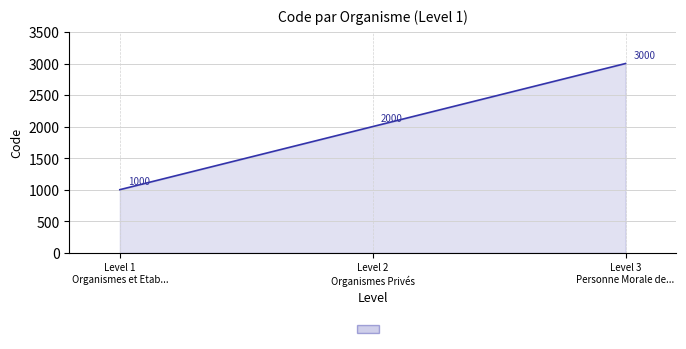

Approximately how many times larger is the value at Level 1
Organismes et Etab... compared to Level 3
Personne Morale de...?

0.3